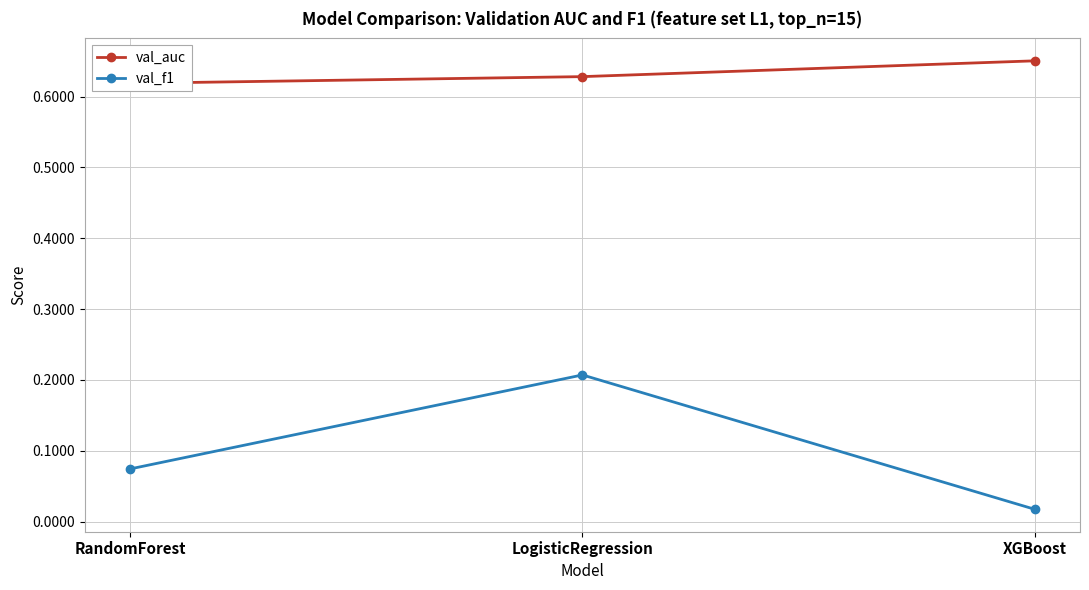

What is the difference between the val_f1 values at LogisticRegression and RandomForest?

0.1